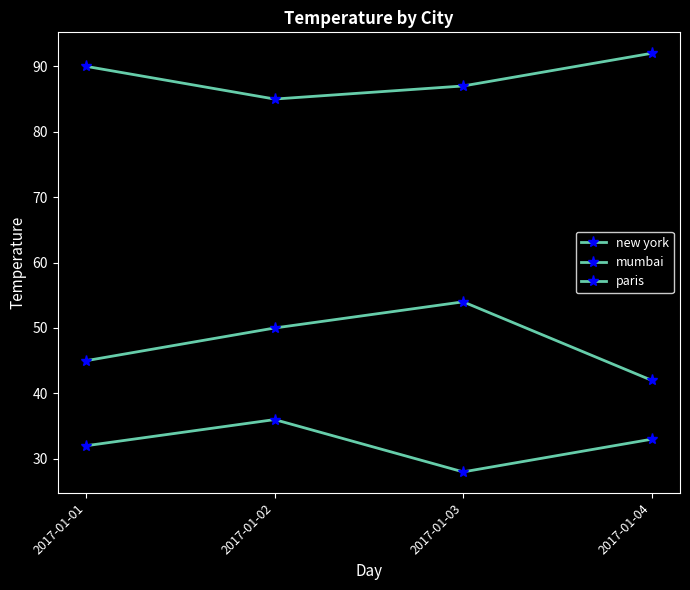

Read the paris value at 2017-01-04, to the nearest 10.

40